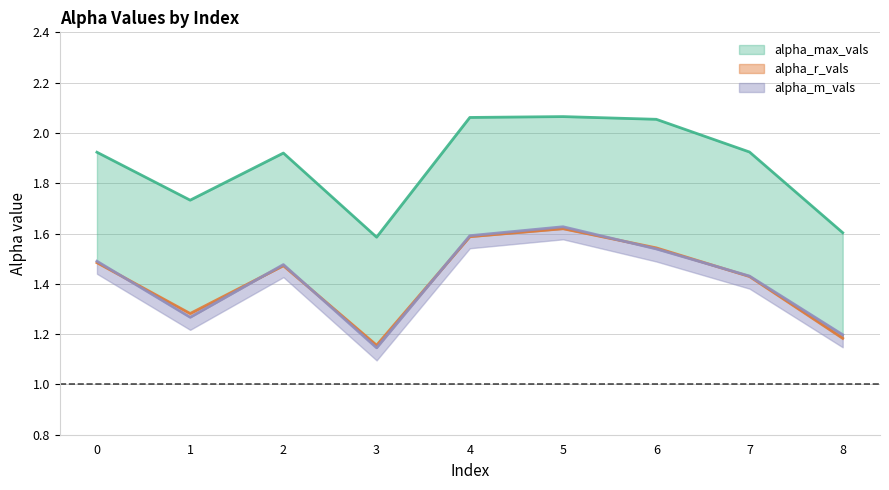

True or false: alpha_max_vals and alpha_r_vals cross at least once.

False